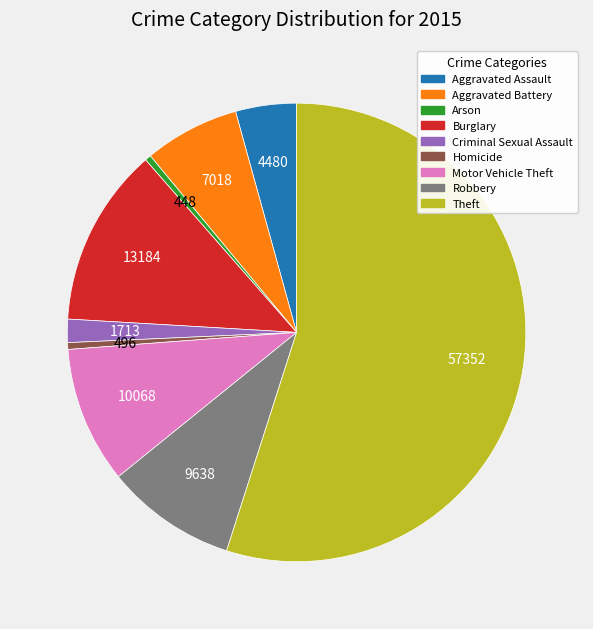

Does Theft represent more than half of the total?

Yes